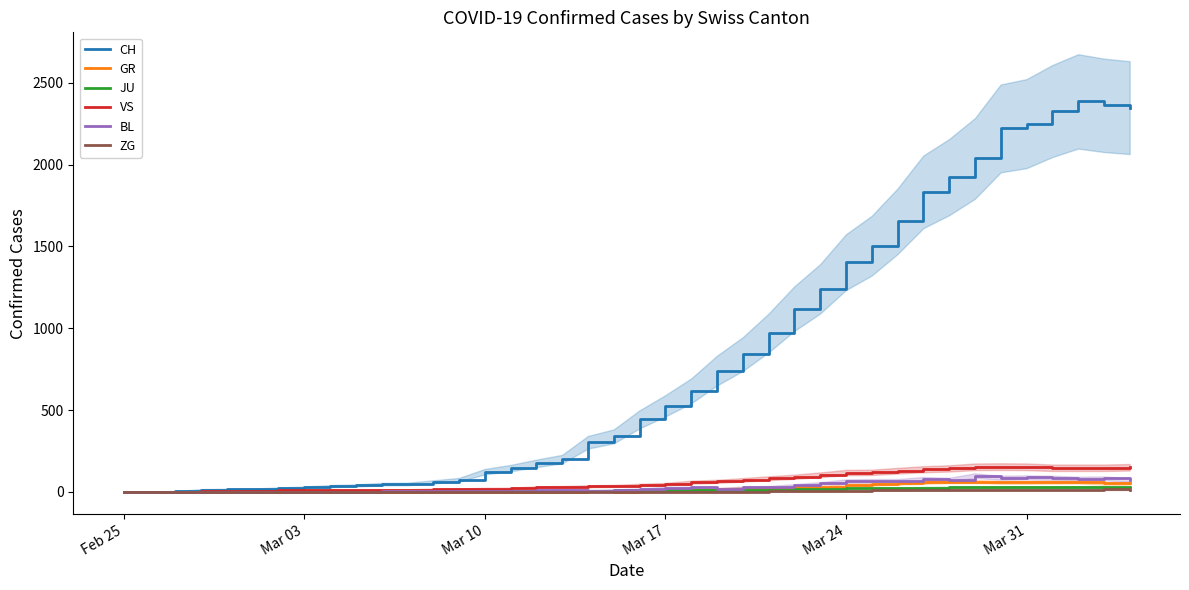

Does the chart have visible grid lines?

No